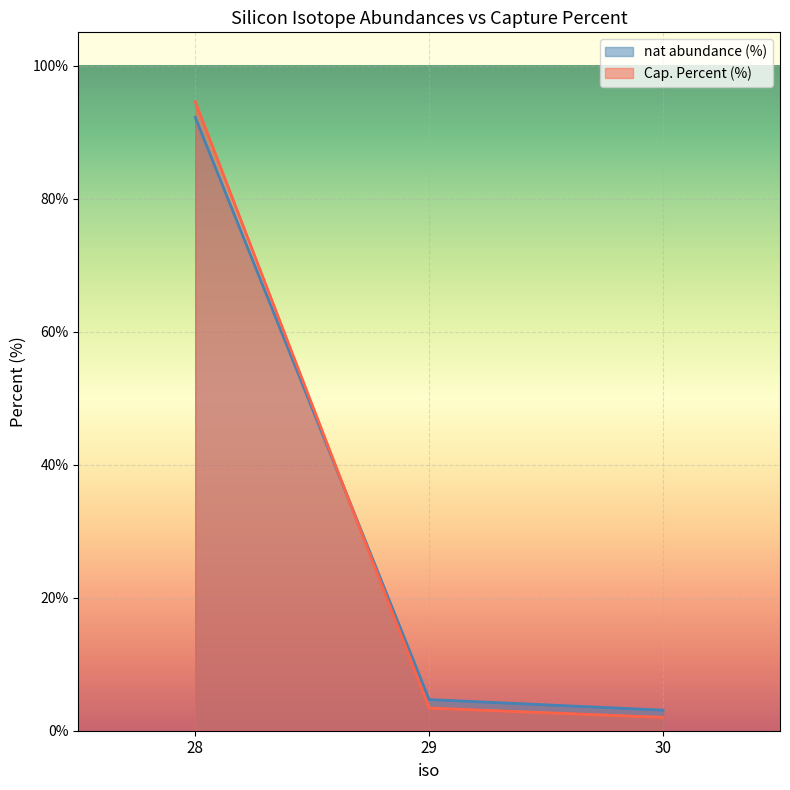

The value of Cap. Percent (%) at 30 is 2.0. True or false?

True